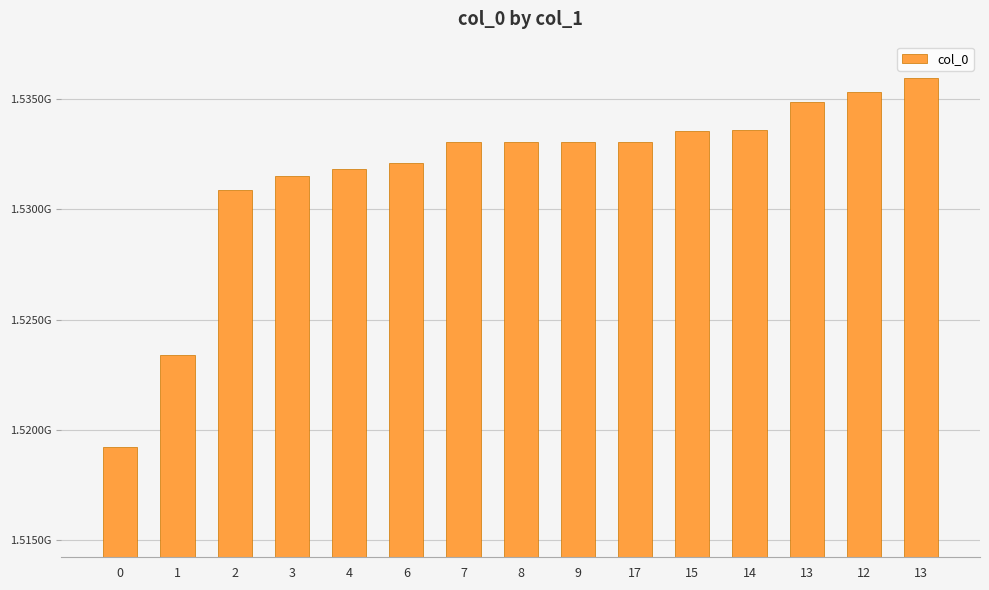

Are the bars horizontal?

No